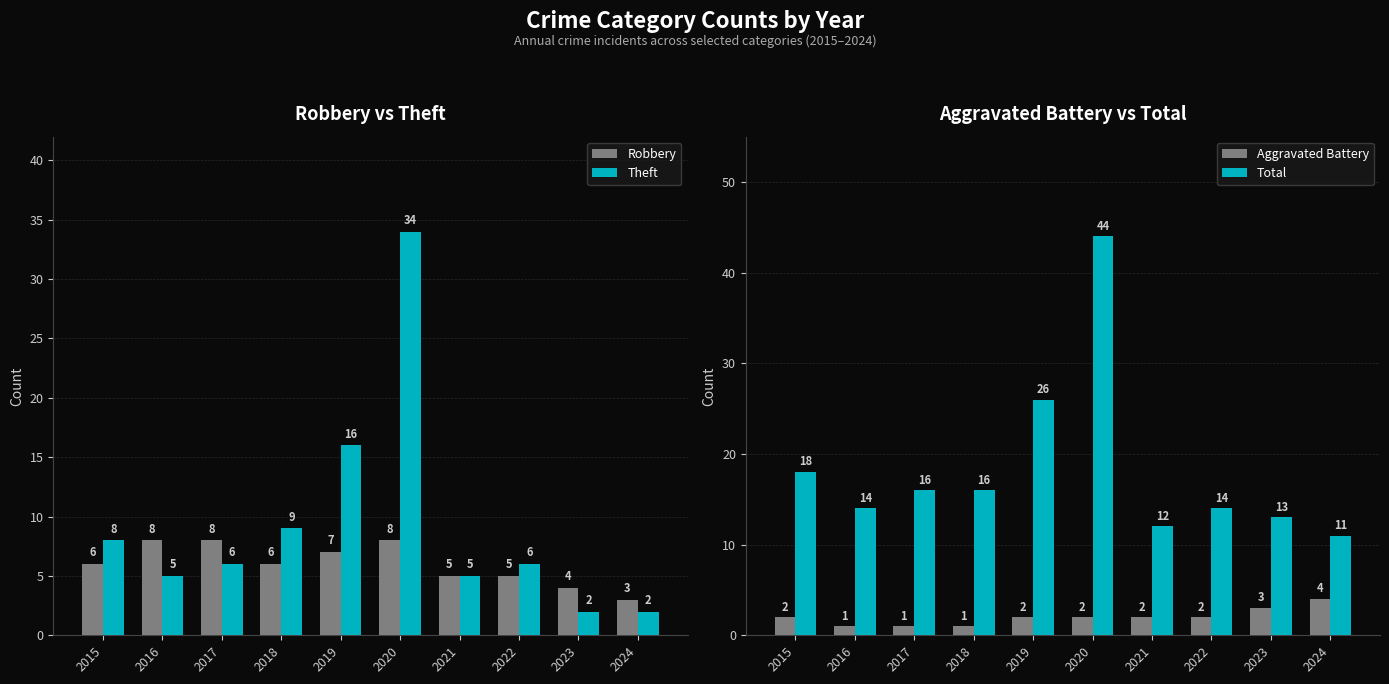

At which label does Robbery first exceed 6?

2016